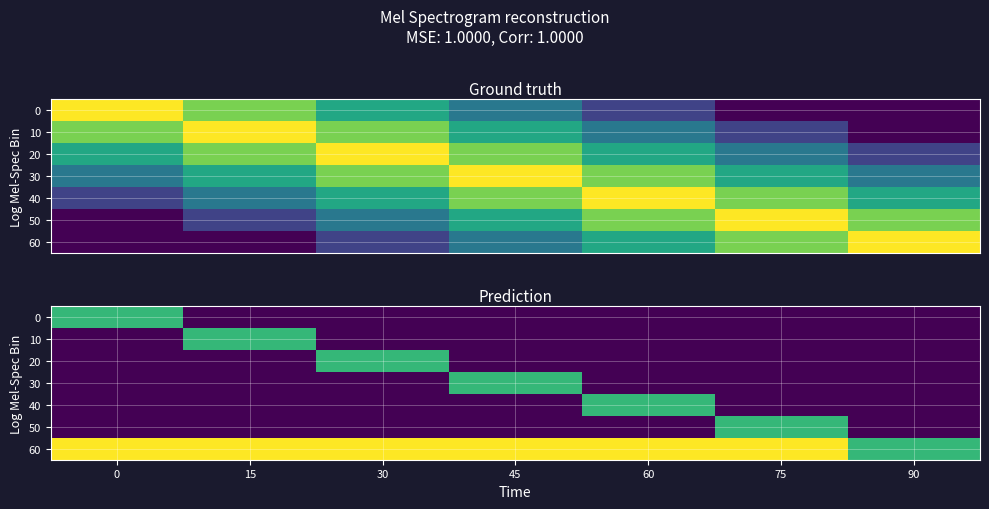

At how many categories does at least one series exceed 0?

7